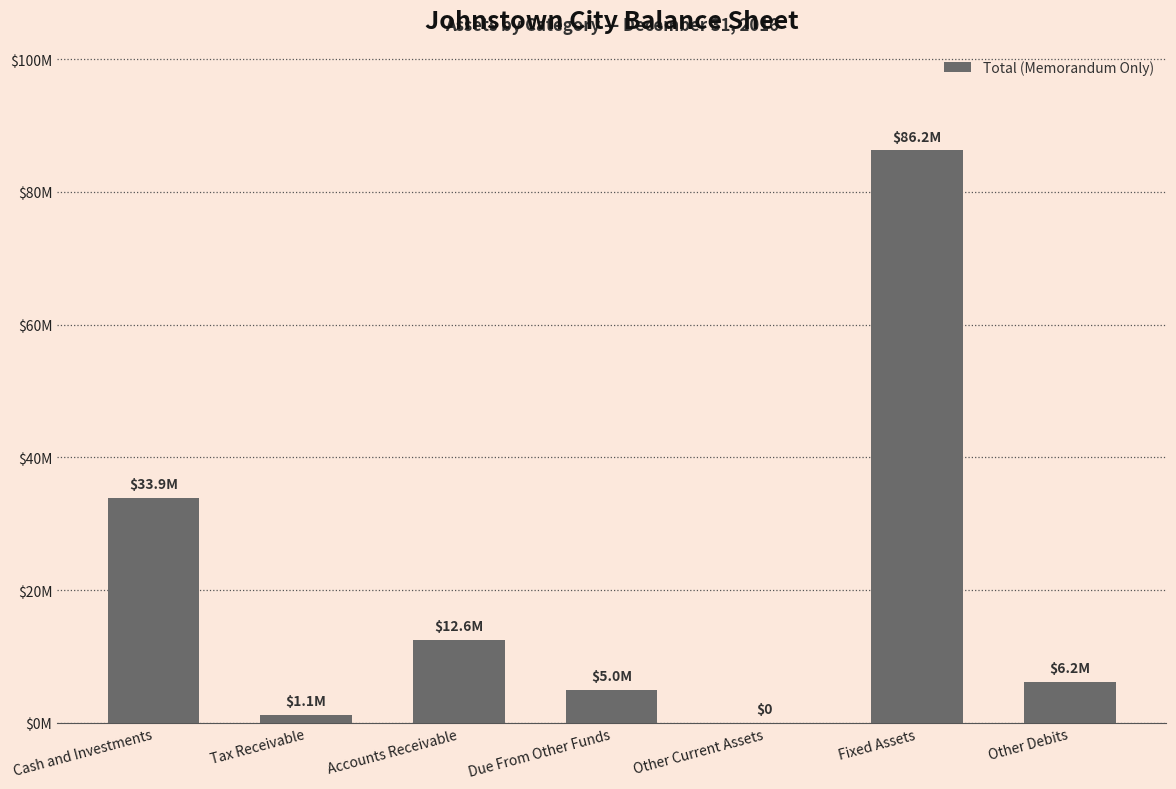

Reading left to right, list all the values displayed in this chart.

33901080	1135026	12552297	5002679	0	86221587	6168633